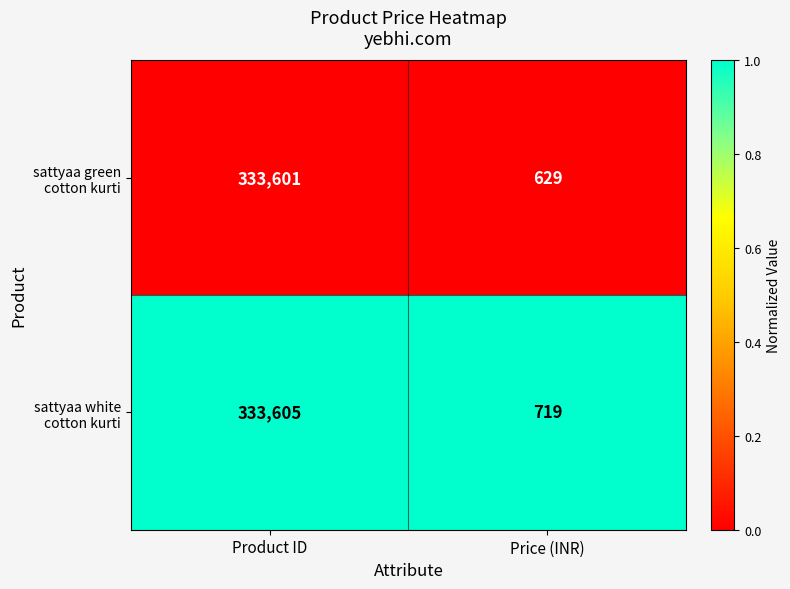

What is the smallest value displayed?

629